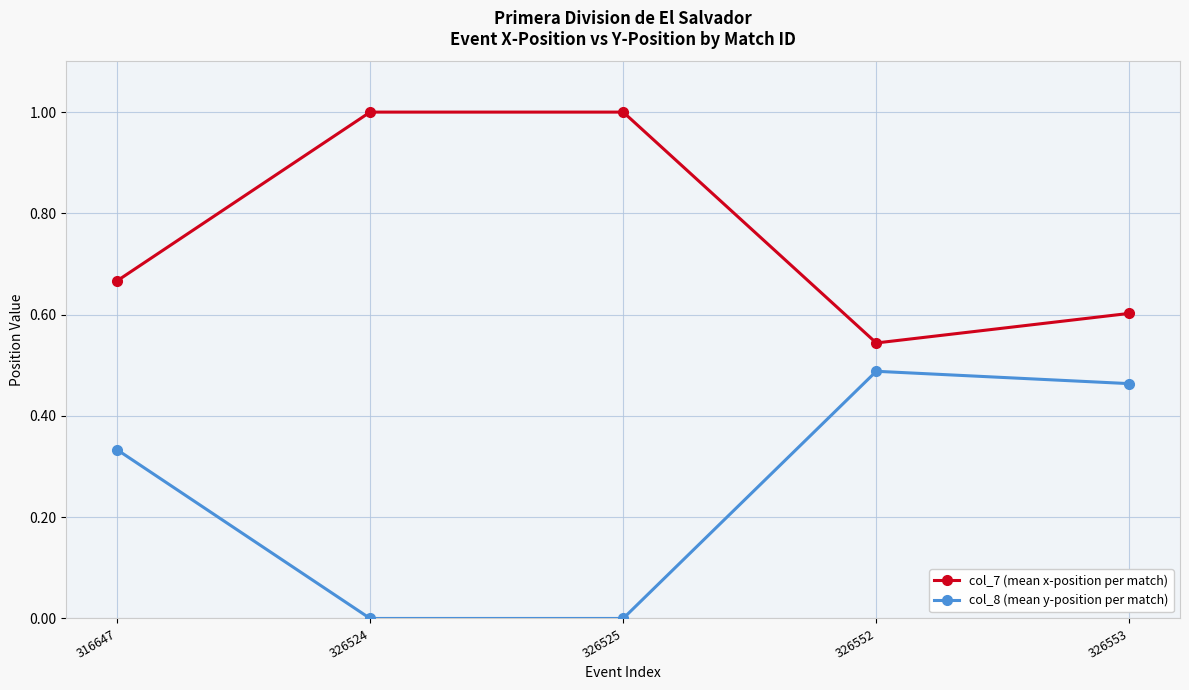

Which series has the largest range (max minus min)?

col_8 (mean y-position per match)